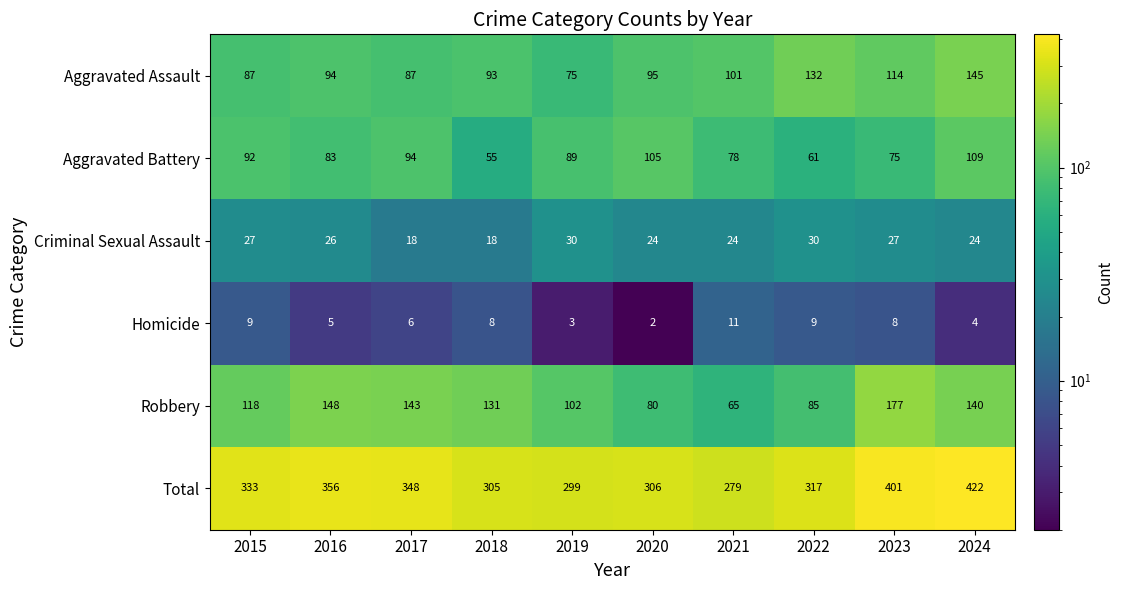

What is the highest value of the Aggravated Battery series?

109